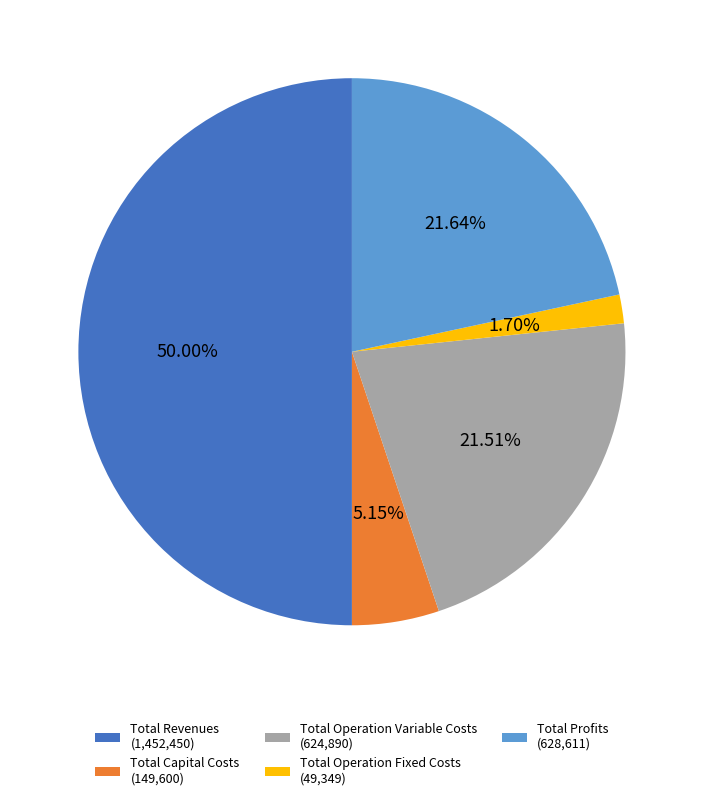

Combined, do Total Revenues (1,452,450) and Total Profits (628,611) account for over 50%?

Yes